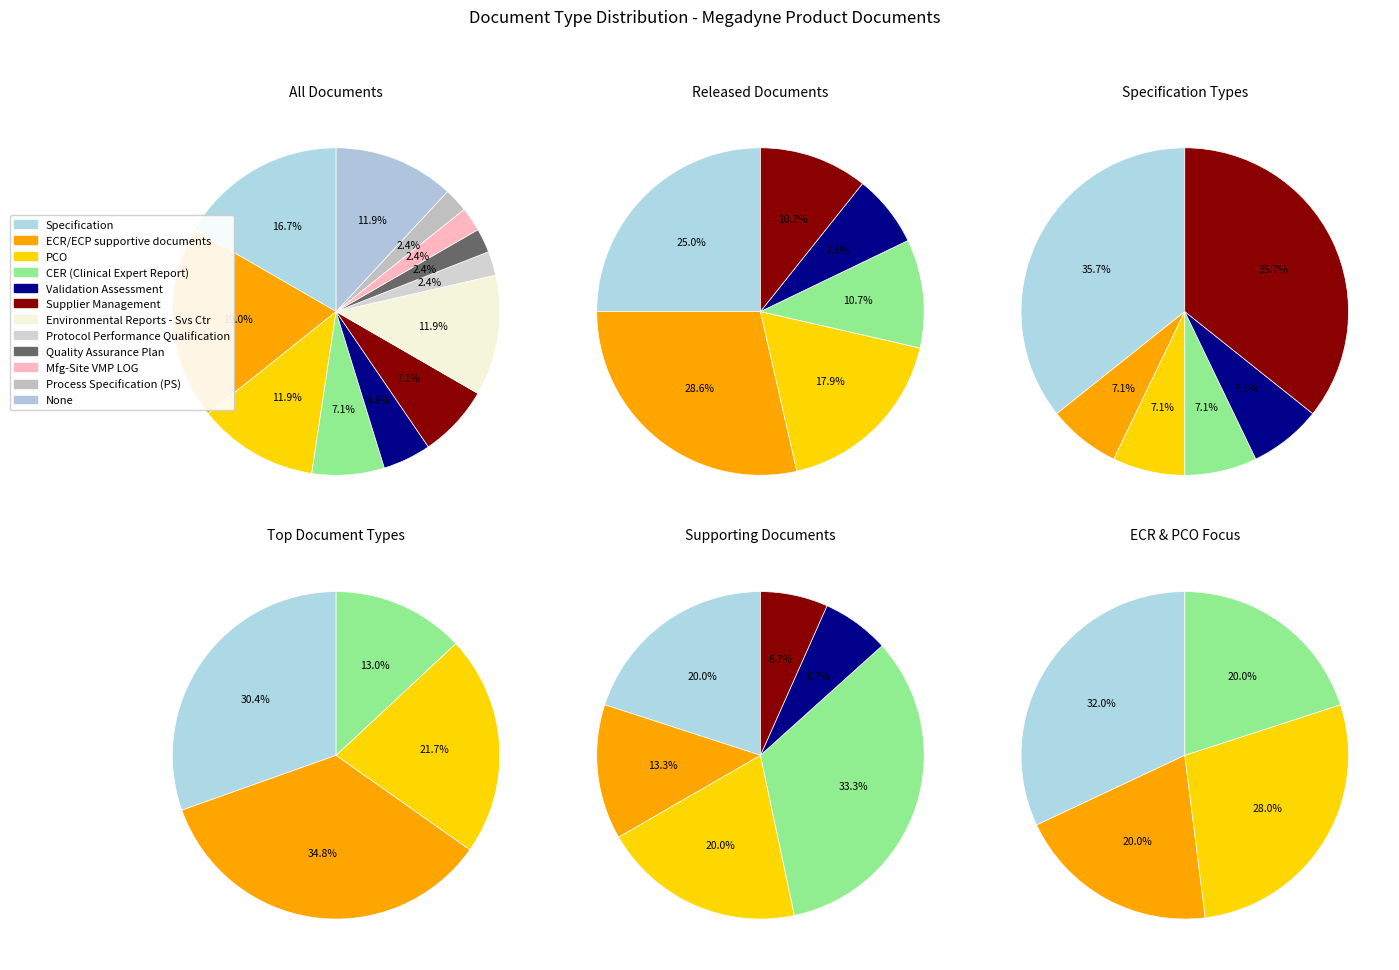

To the nearest percent, what is the difference between the largest and smallest slice percentages?

17%